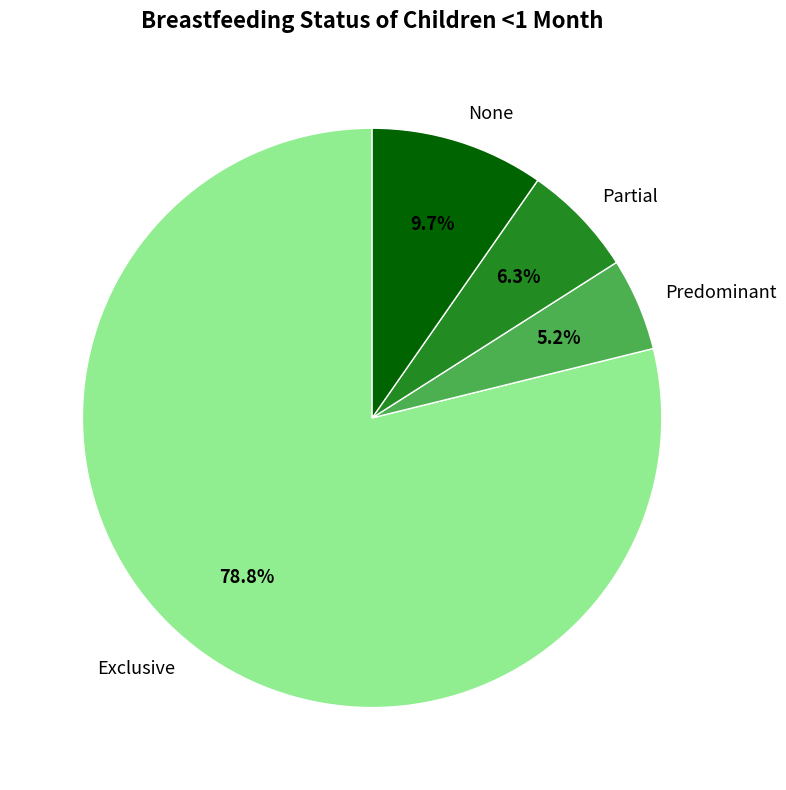

Which category has the smallest portion of the pie?

Predominant